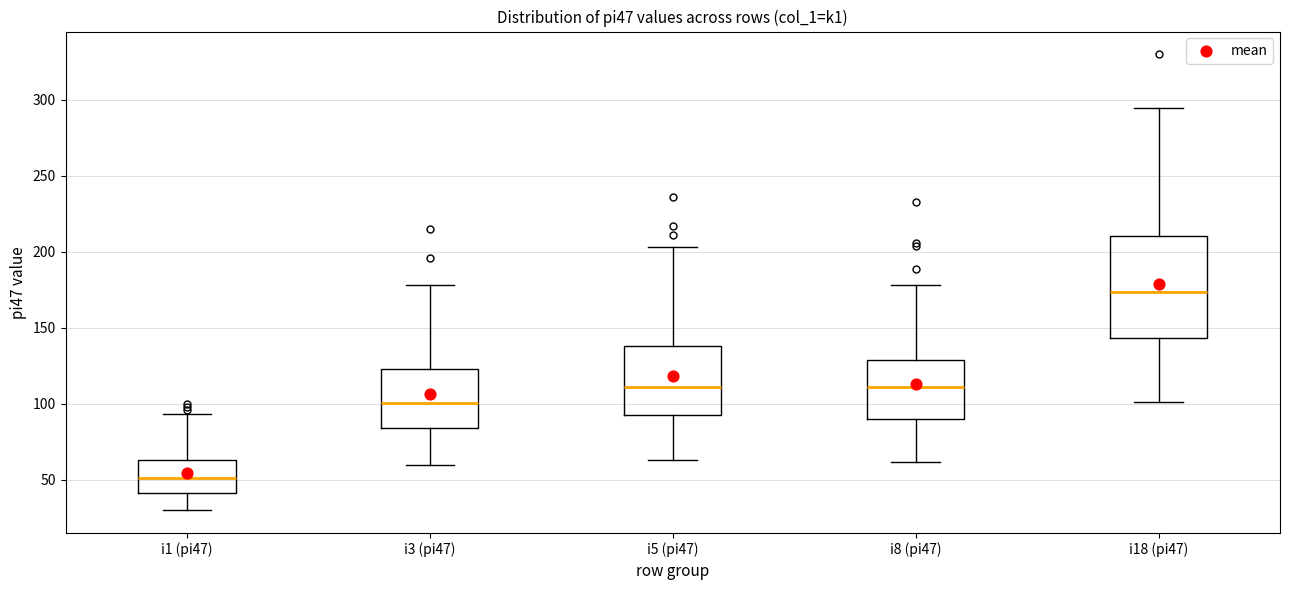

Where does the median line of the box for i3 (pi47) sit on the y-axis? The values are not printed on the chart, so give them approximately, as read against the axis.

100